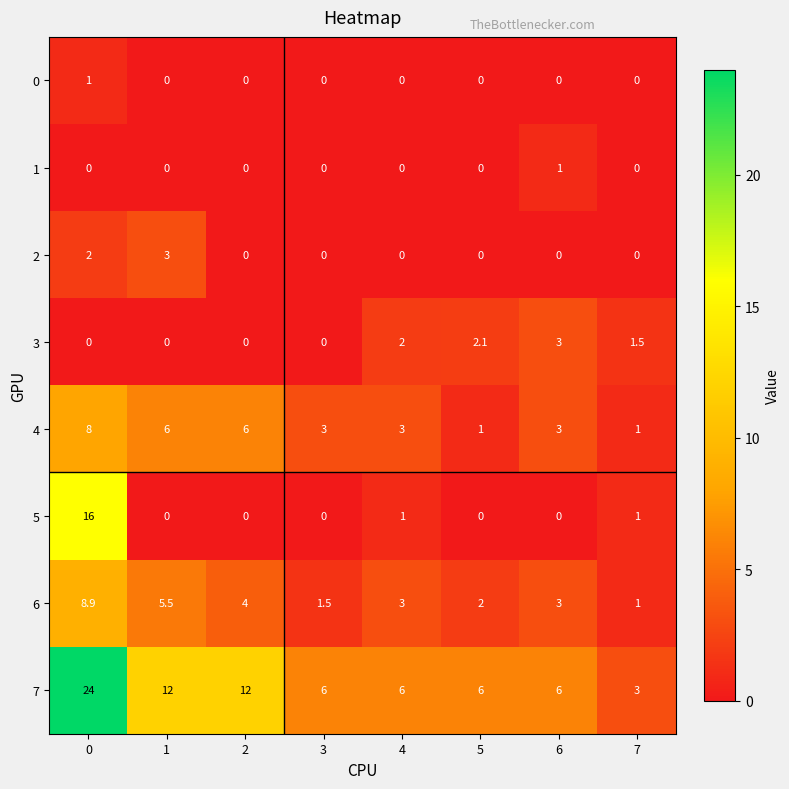

What is the difference between the maximum and second lowest values in the 5 series?

16.0